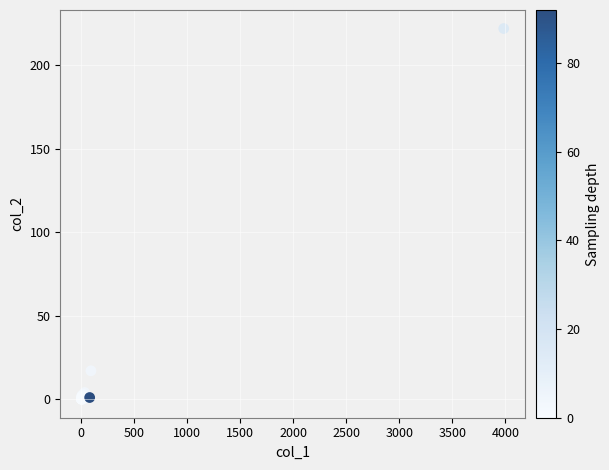

What Y value in the scatter plot is closest to 111?

17